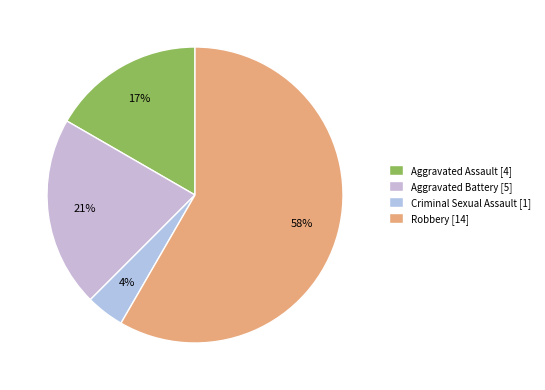

To the nearest percent, what is the difference between the largest and smallest slice percentages?

54%